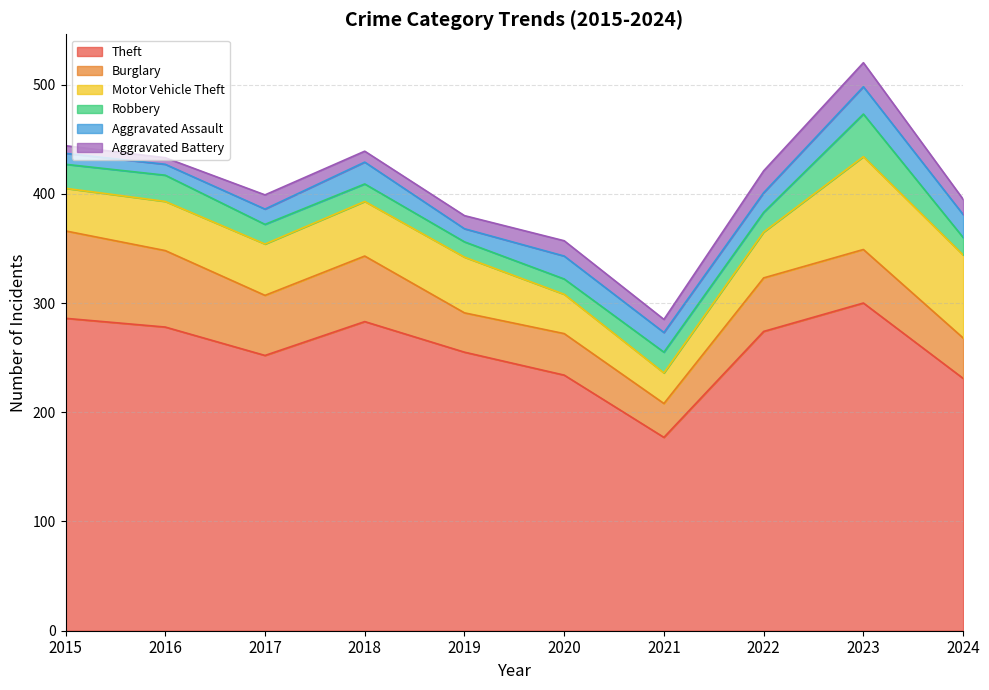

At how many categories does at least one series exceed 196?

9